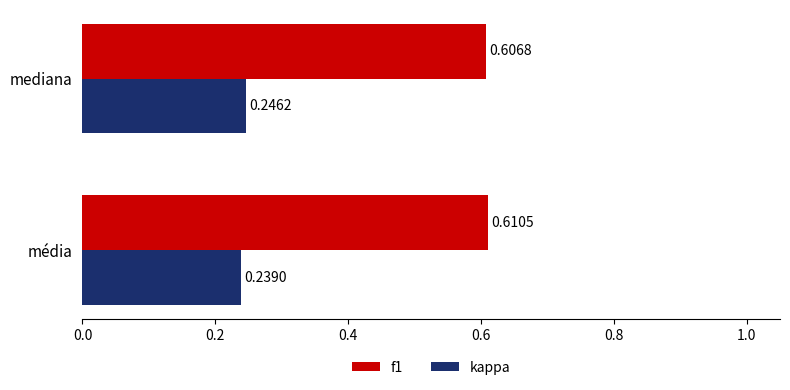

Which series has the widest spread of values?

kappa